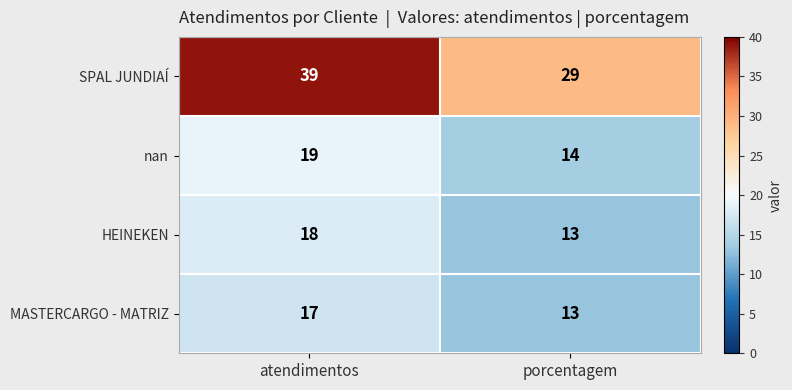

The nan series shows 14 at porcentagem. True or false?

True